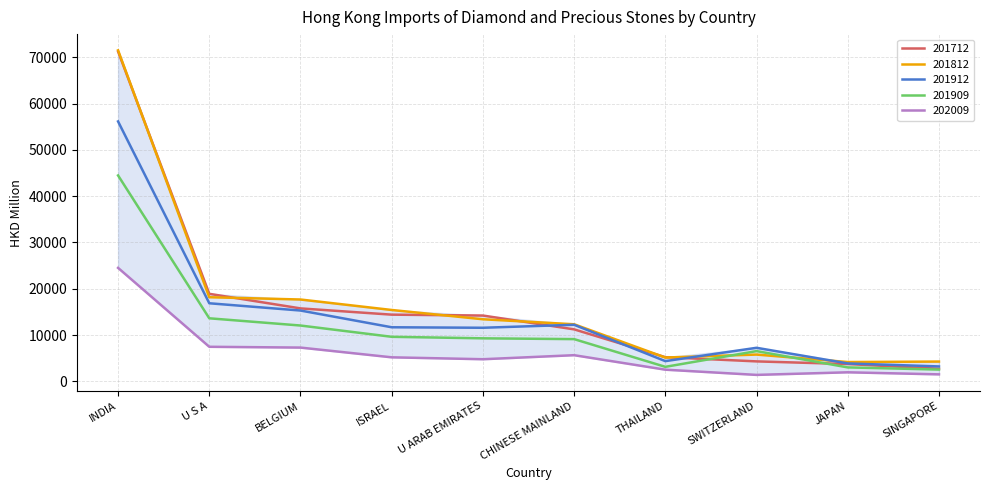

At which label does 201912 reach its peak?

INDIA